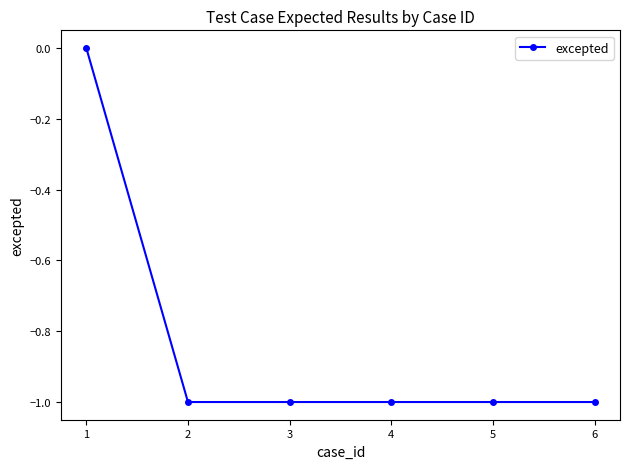

What is the value of the 4th point from the left?

-1